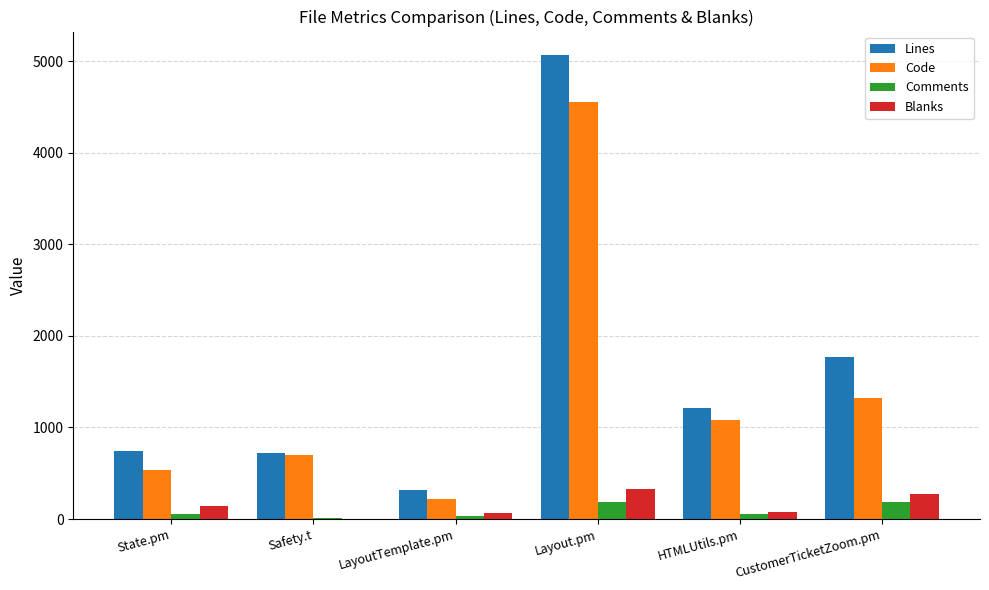

Which label corresponds to the largest value in the chart?

Layout.pm